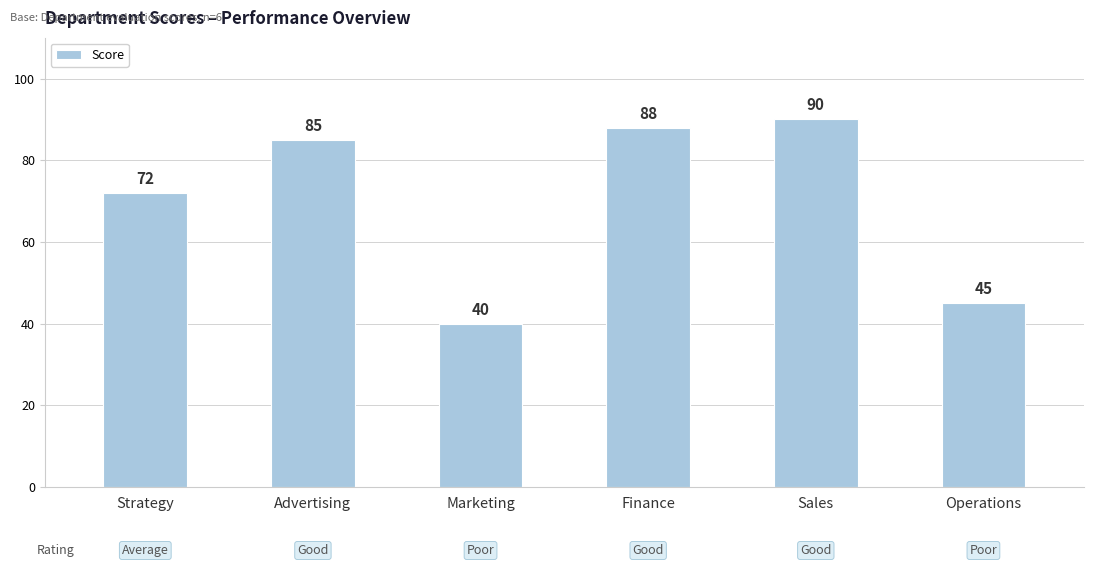

What is the change in value from Advertising to Finance?

+3